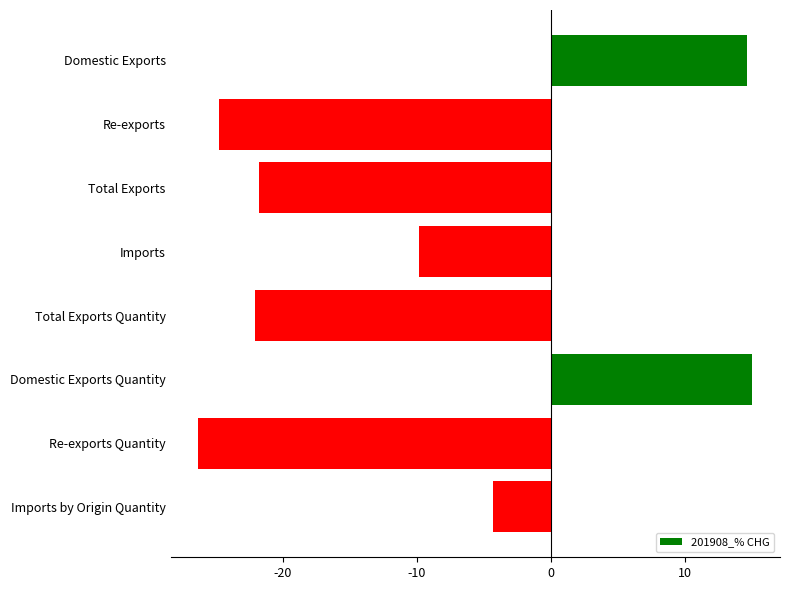

The value at Imports by Origin Quantity is -7.3. True or false?

False